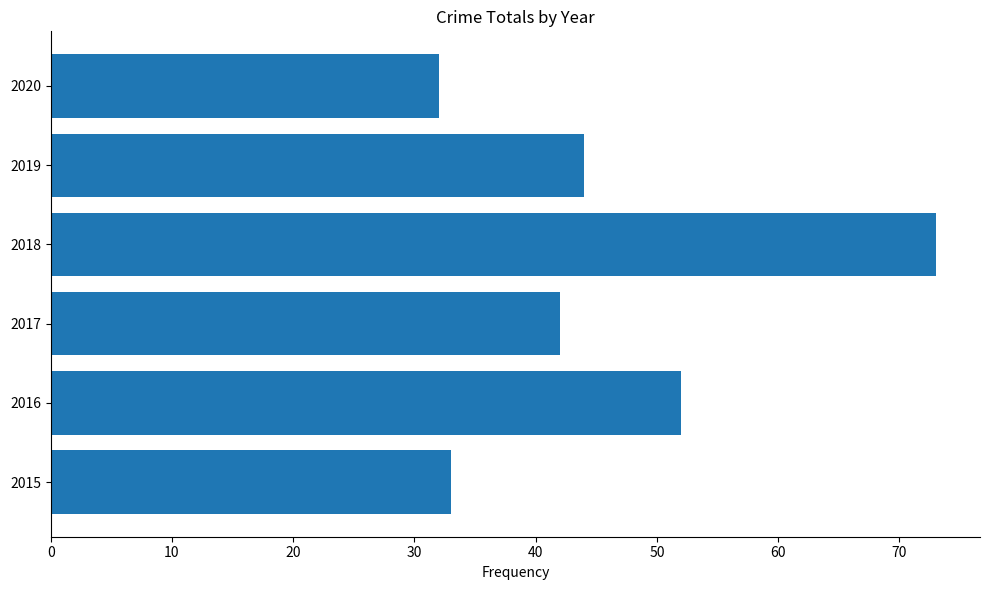

Where is the data nearest to the value 52?

2016